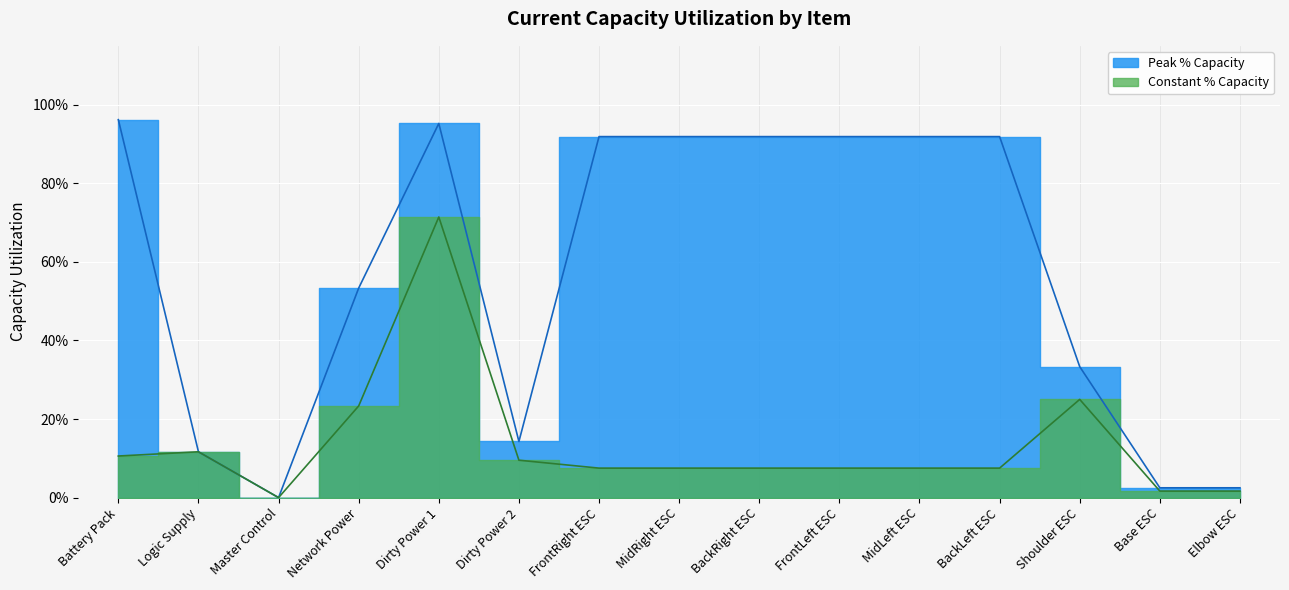

Is the value of Peak % Capacity at Base ESC greater than the value of Constant % Capacity at Shoulder ESC?

No